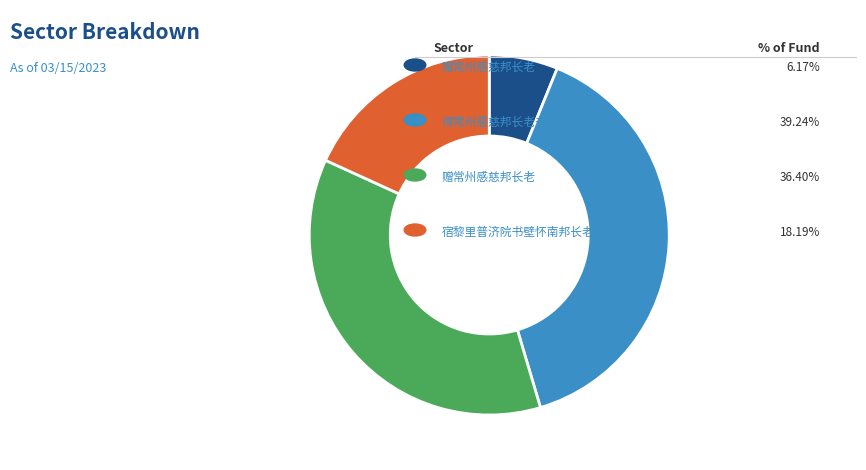

Does any single category account for the majority?

No